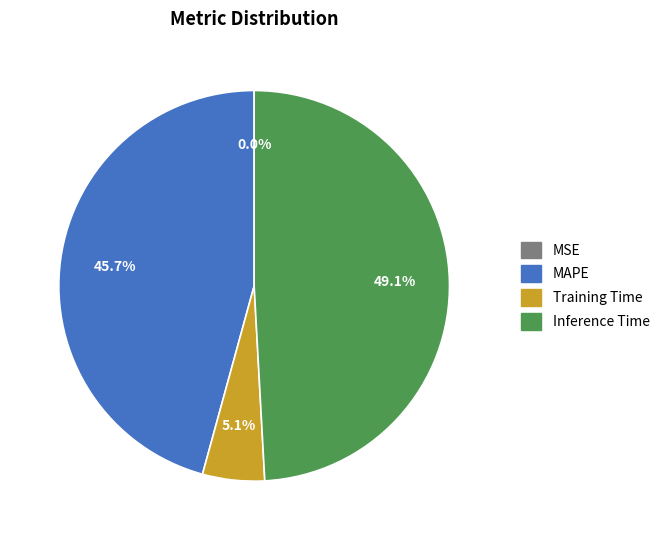

The MAPE slice represents 58% of the pie. True or false?

False